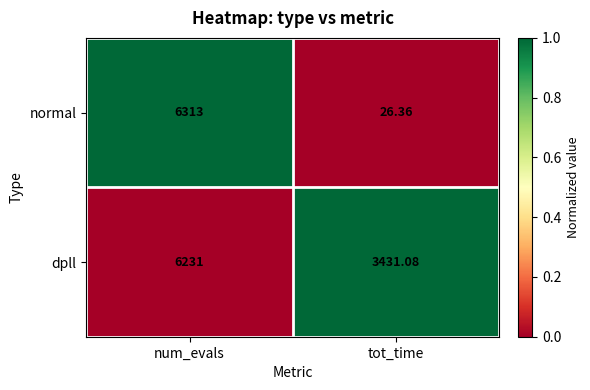

Which label corresponds to the largest value in the chart?

num_evals